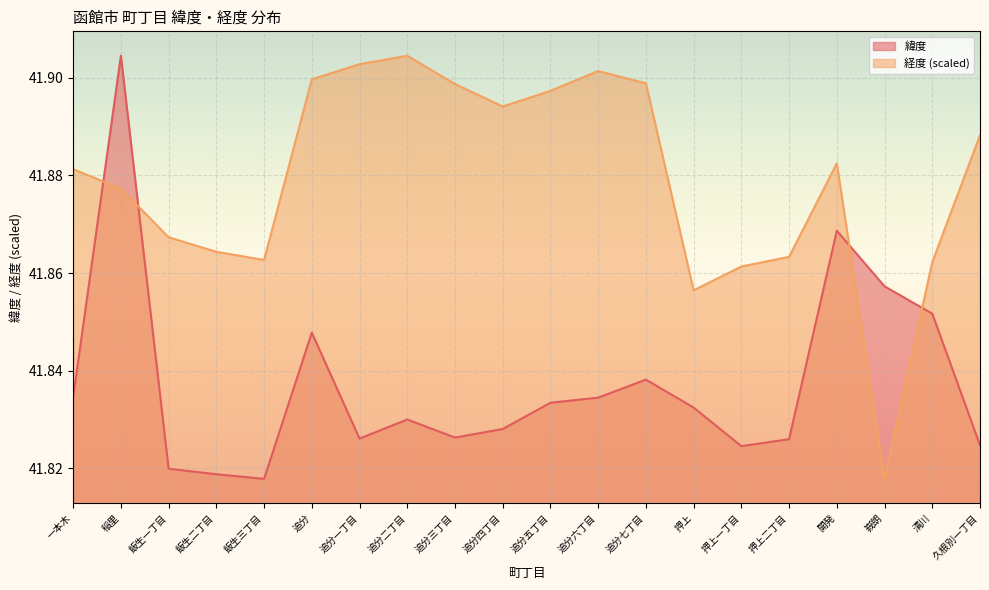

Does the chart display data point markers on the line(s)?

No